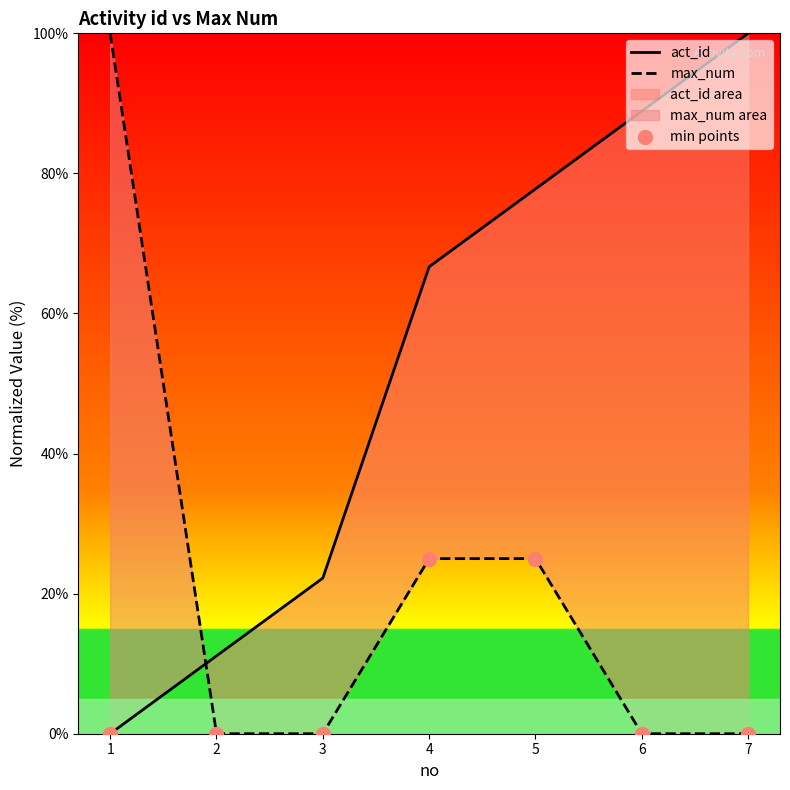

What is the total value across all series at 6?

88.9